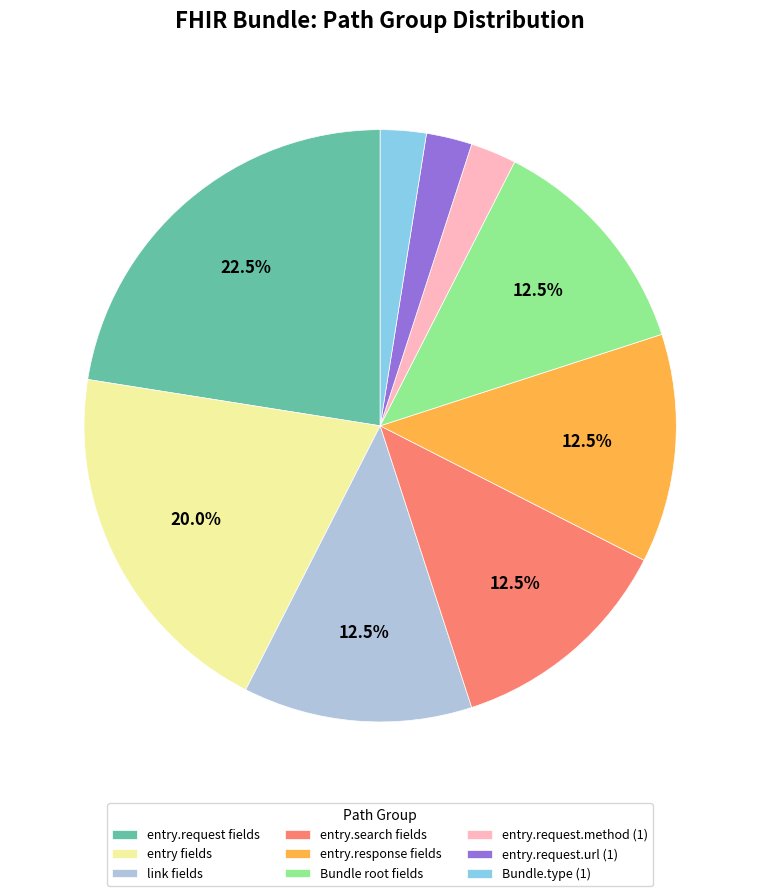

Approximately how many times larger is the value at entry.response fields compared to entry.search fields?

1.0